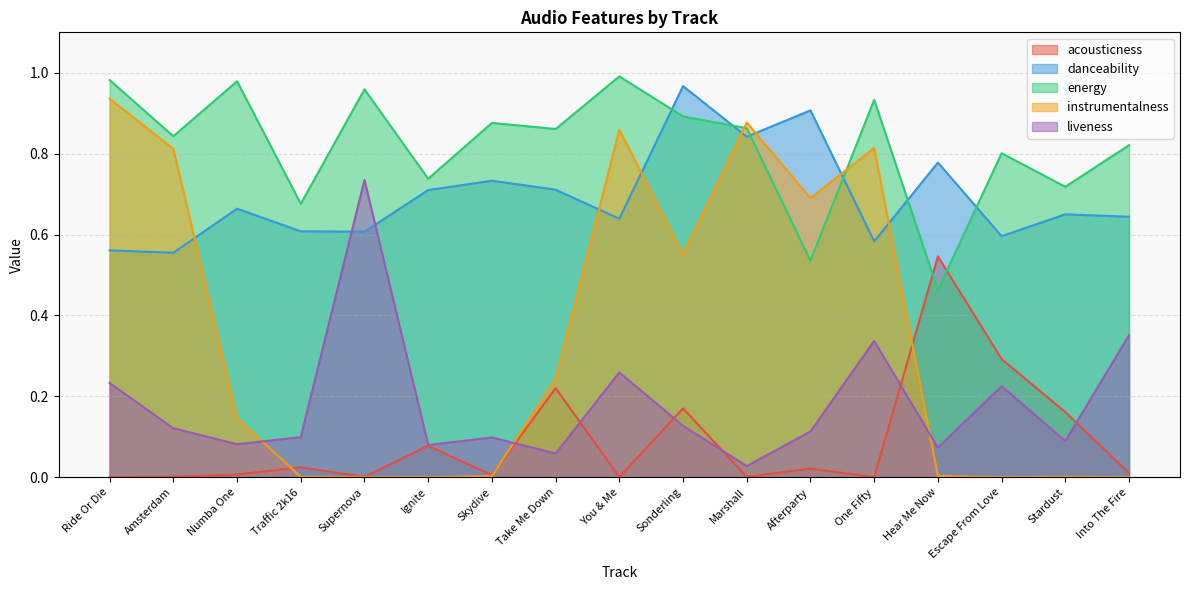

What is the difference between the maximum and minimum values in the energy series?

0.5